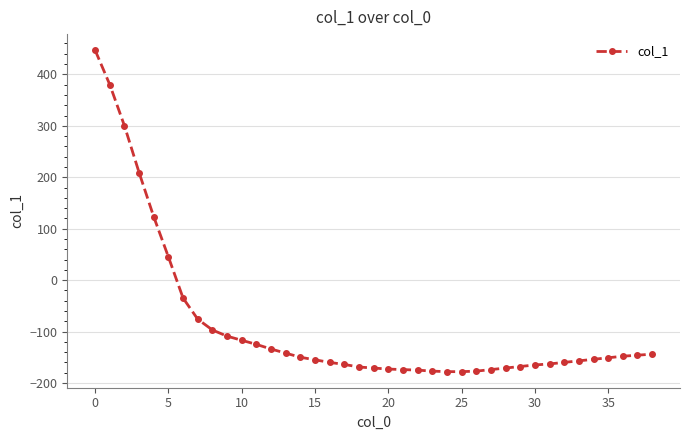

What is the difference between the second highest and minimum values?

558